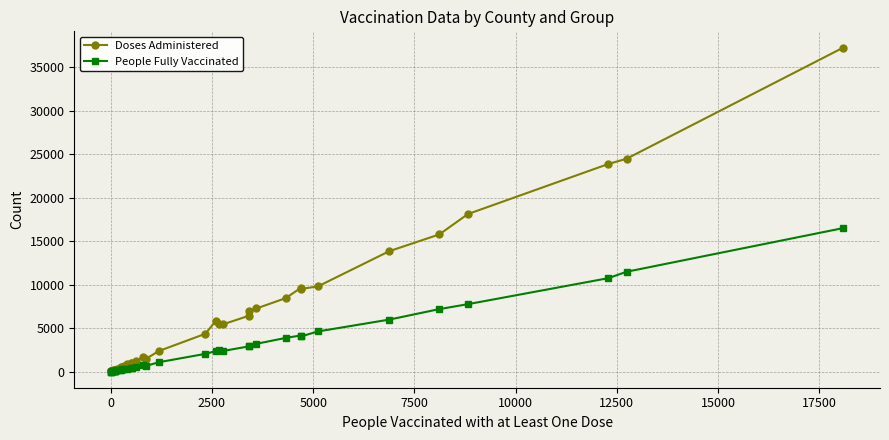

Is the value of Doses Administered at 17 greater than the value of People Fully Vaccinated at 15000?

Yes